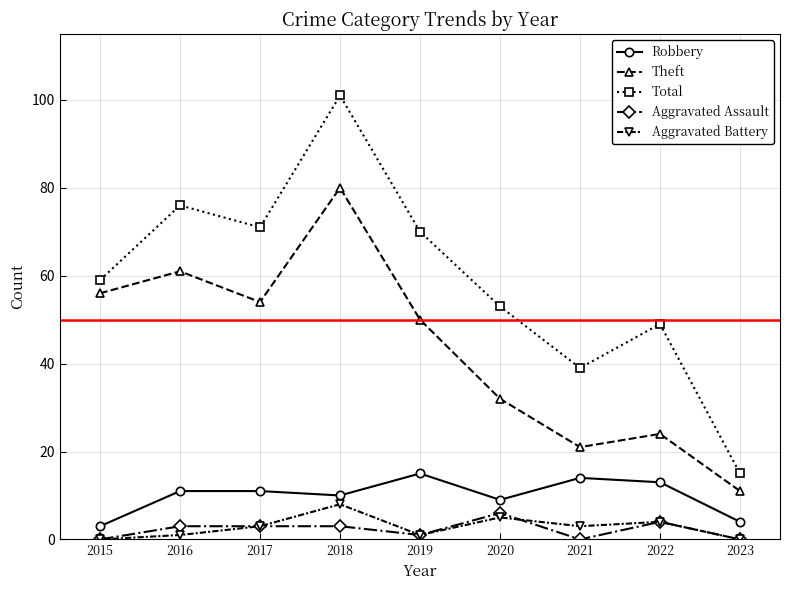

What is the approximate value of Robbery at 2018?

10